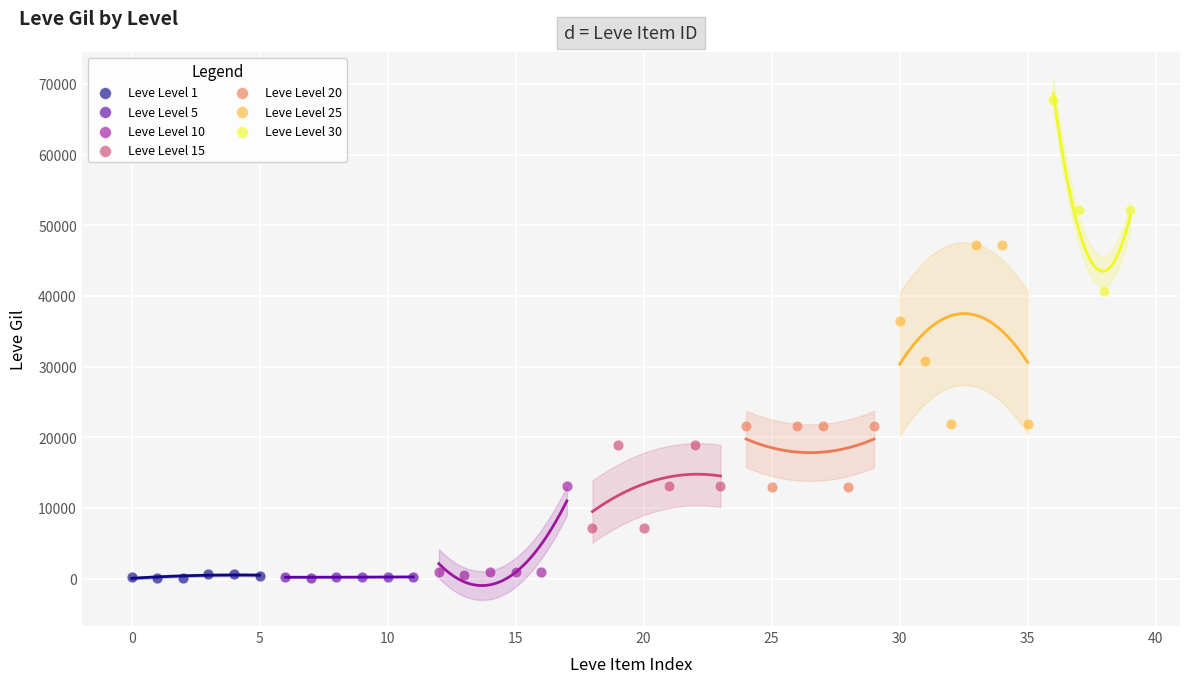

Which series contains the highest Y value?

Leve Level 30